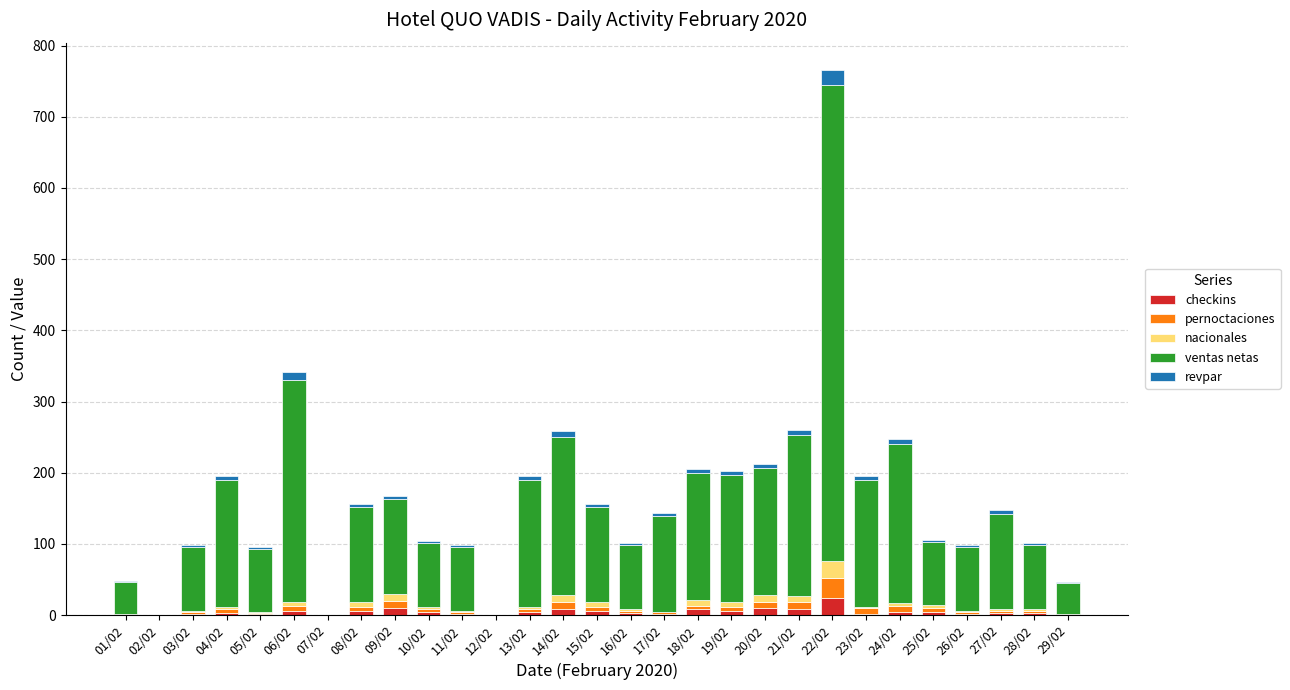

Are the bars grouped side by side (vs. stacked)?

No